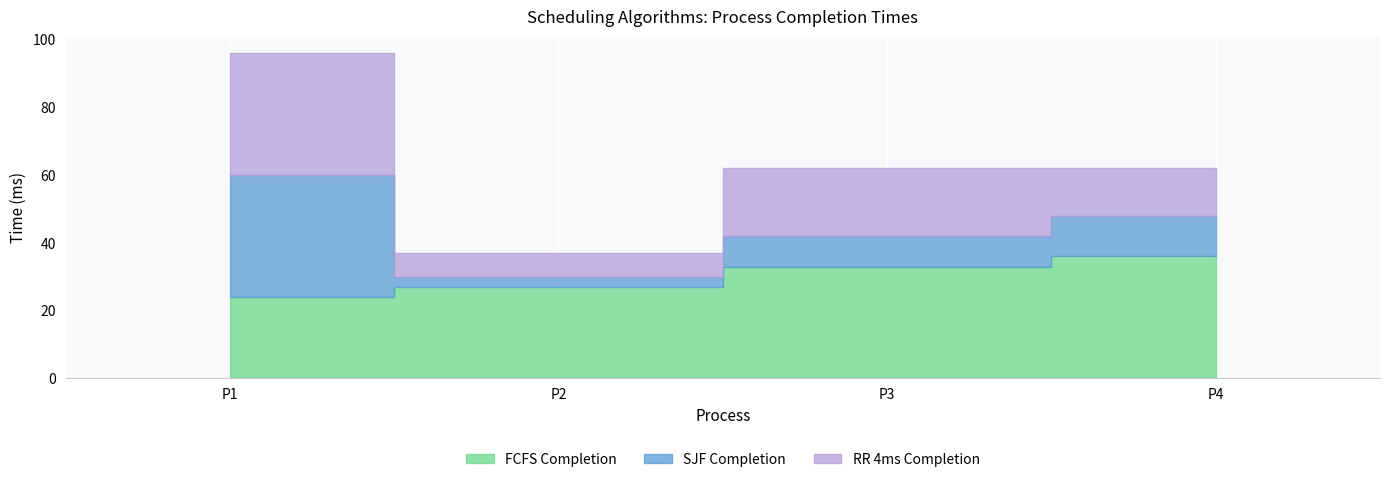

Rank the categories by RR_4ms value from highest to lowest.

P1, P3, P4, P2